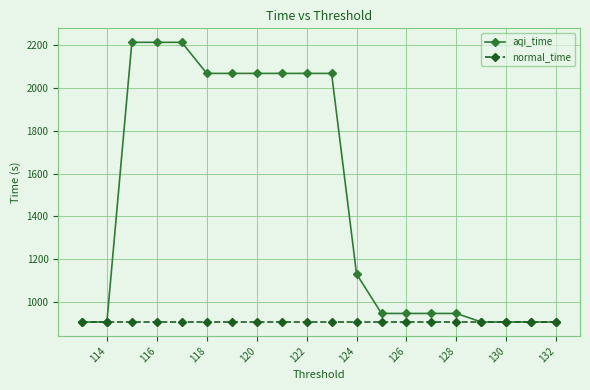

What is the total value across all series at 114?

1814.4